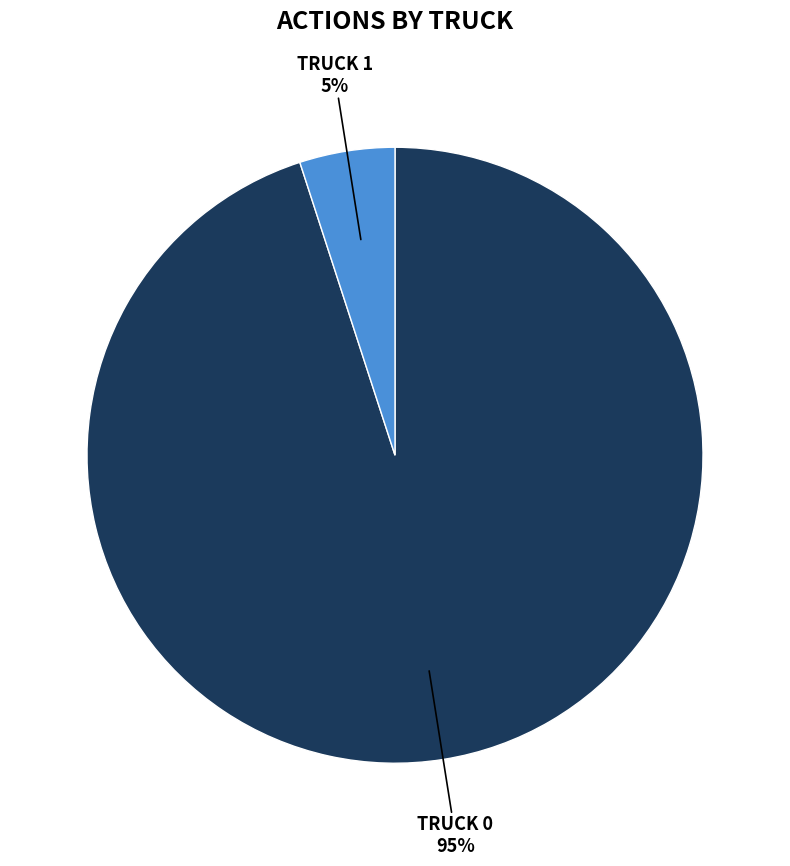

Is there a majority slice in this chart?

Yes